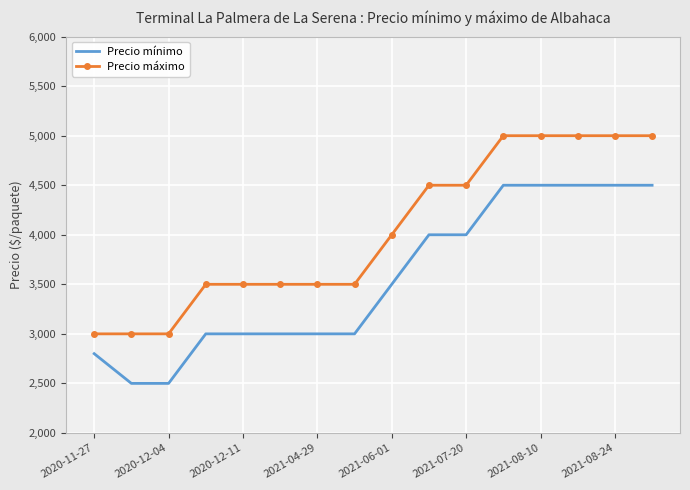

True or false: Precio máximo and Precio mínimo cross at least once.

False